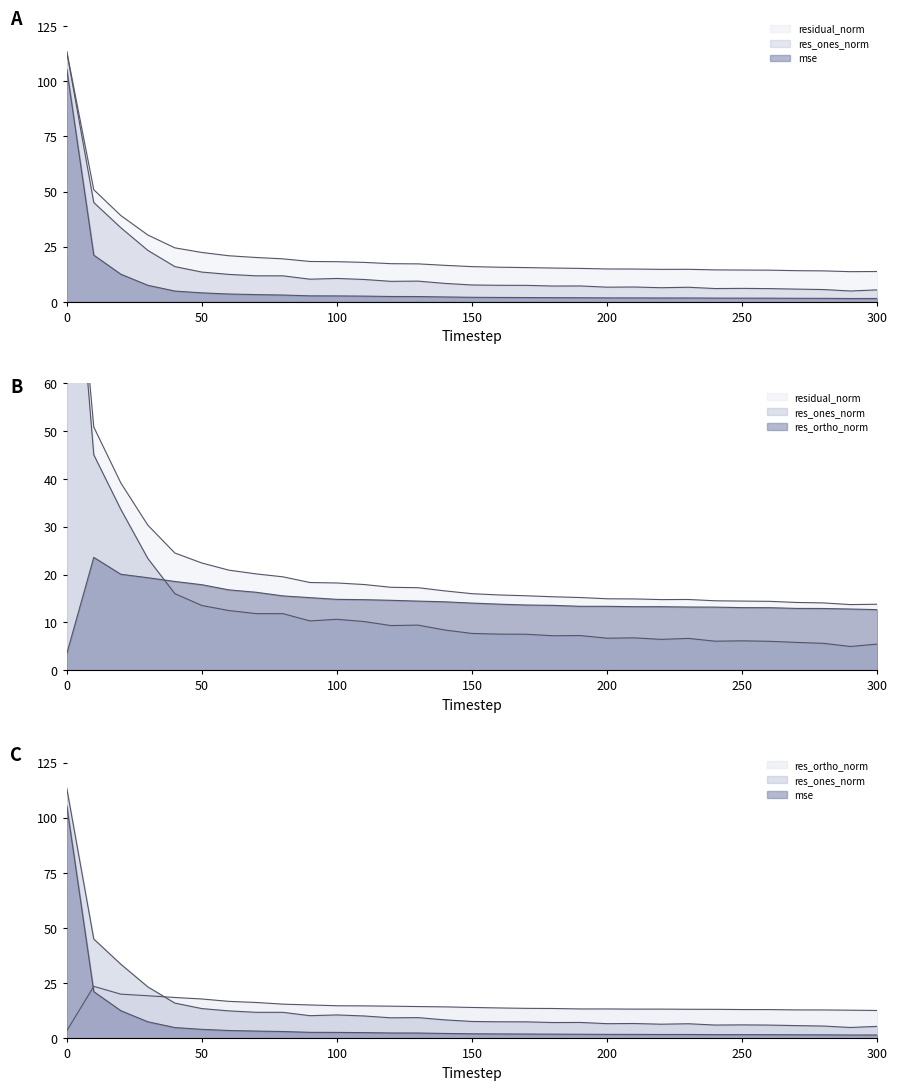

How many values in the res_ones_norm series exceed 7?

20